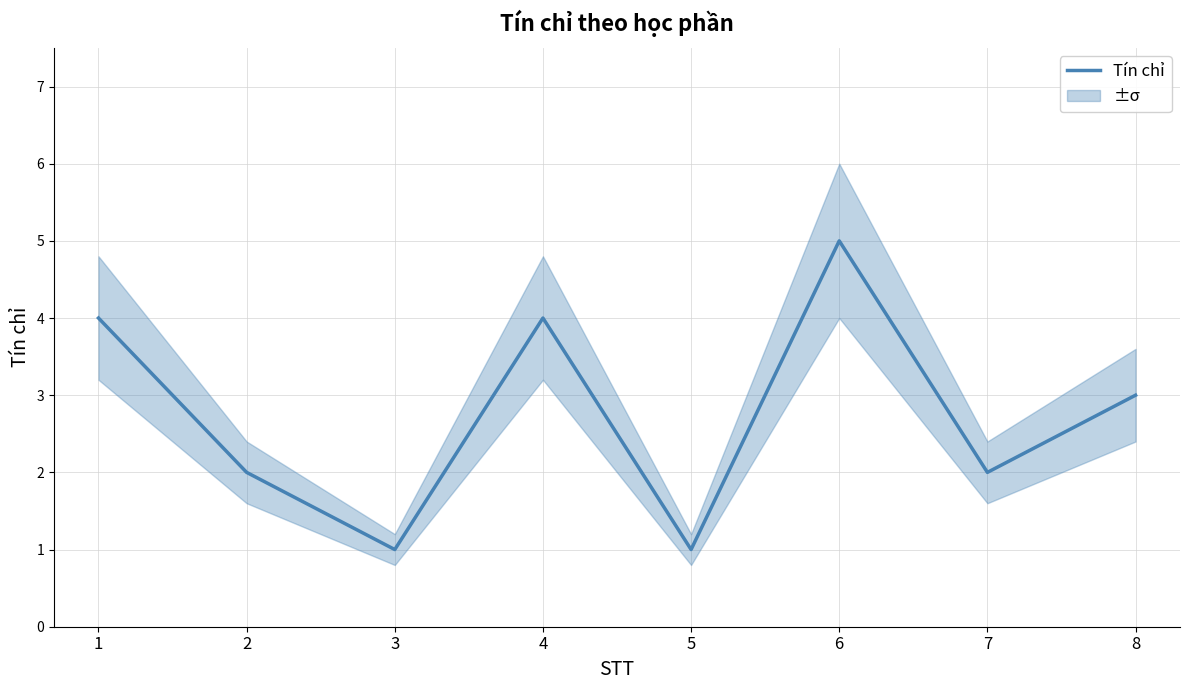

Is this an area chart (filled region under the line)?

No